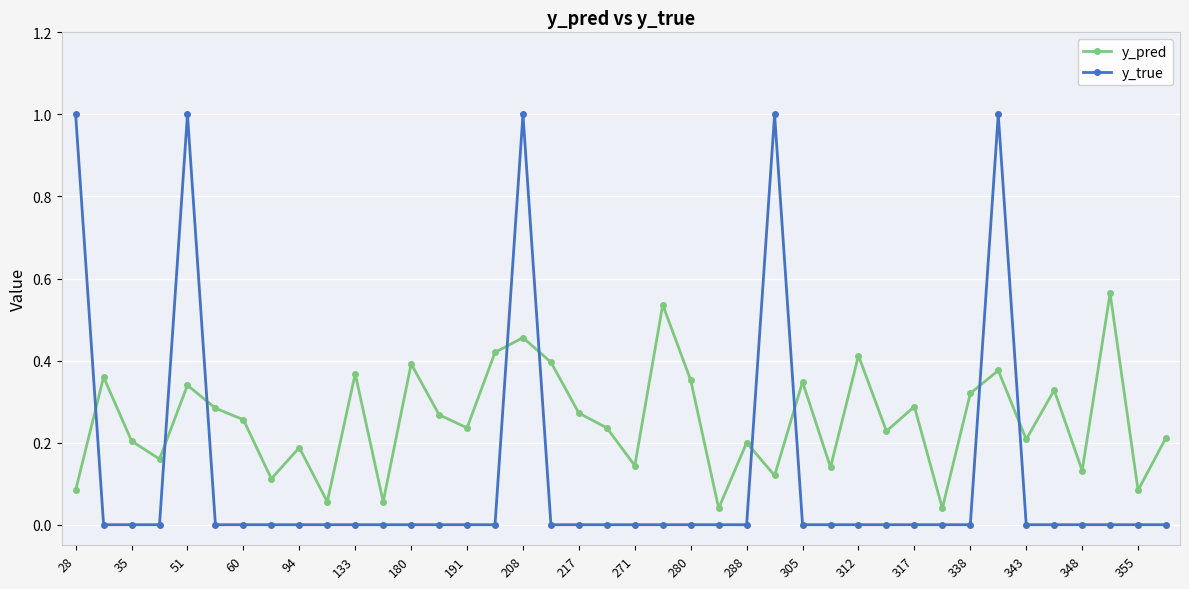

True or false: y_true has more than 1 interior local peaks.

True